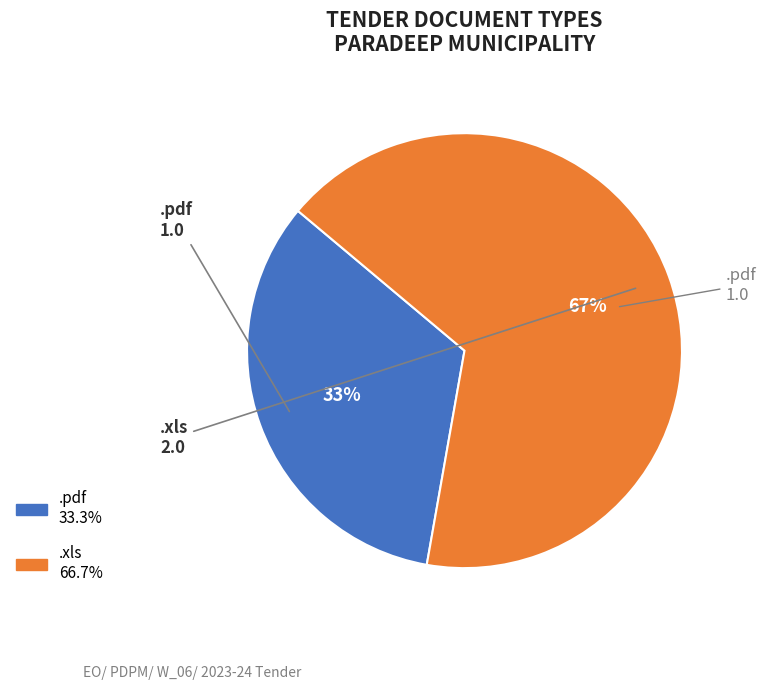

Is it true that .pdf is 44% of the pie?

False